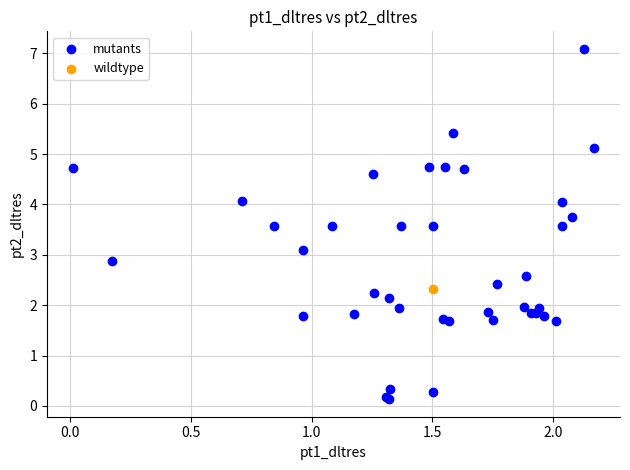

What are all the series names shown in the legend?

mutants, wildtype